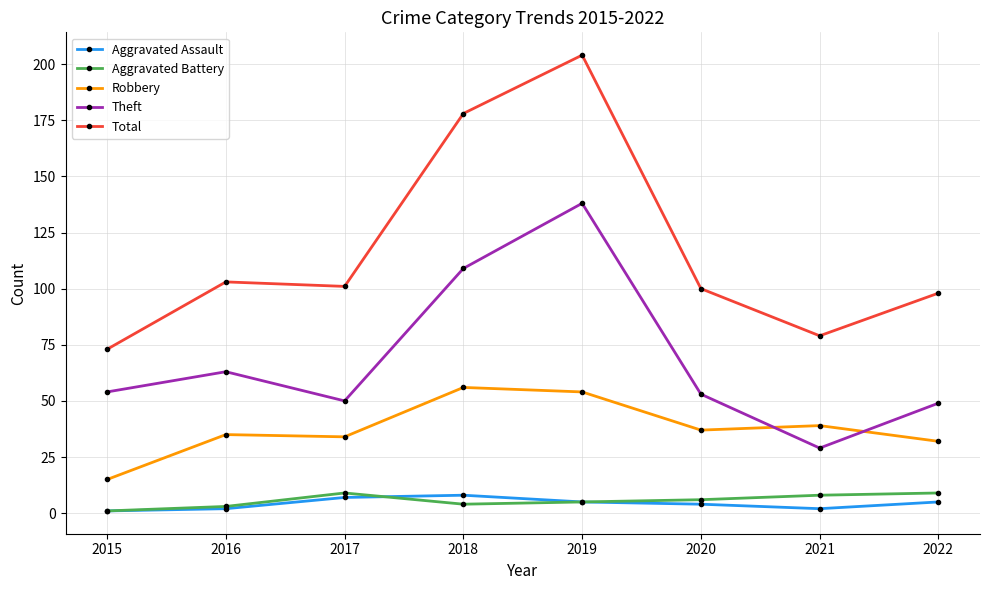

What is the minimum value for Aggravated Battery?

1